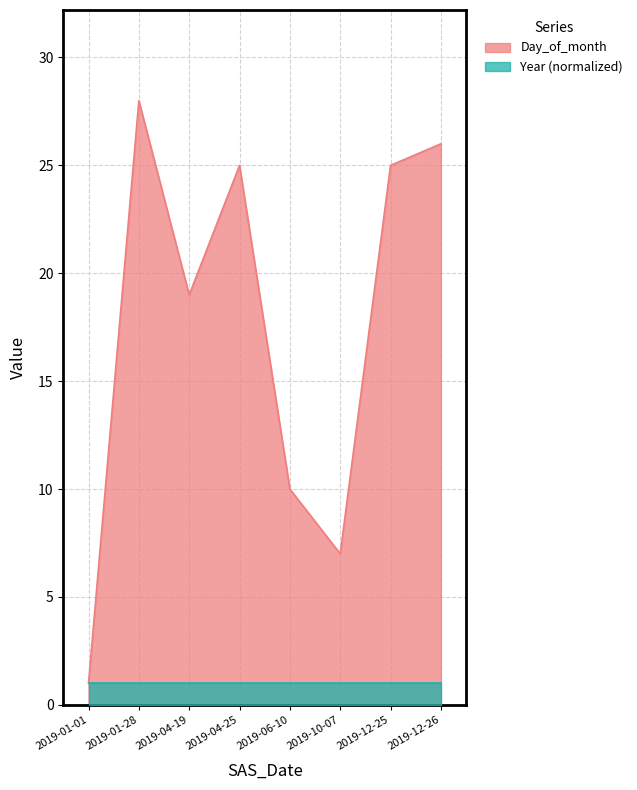

What is the ratio of the value at 2019-10-07 to the value at 2019-01-28?

0.2